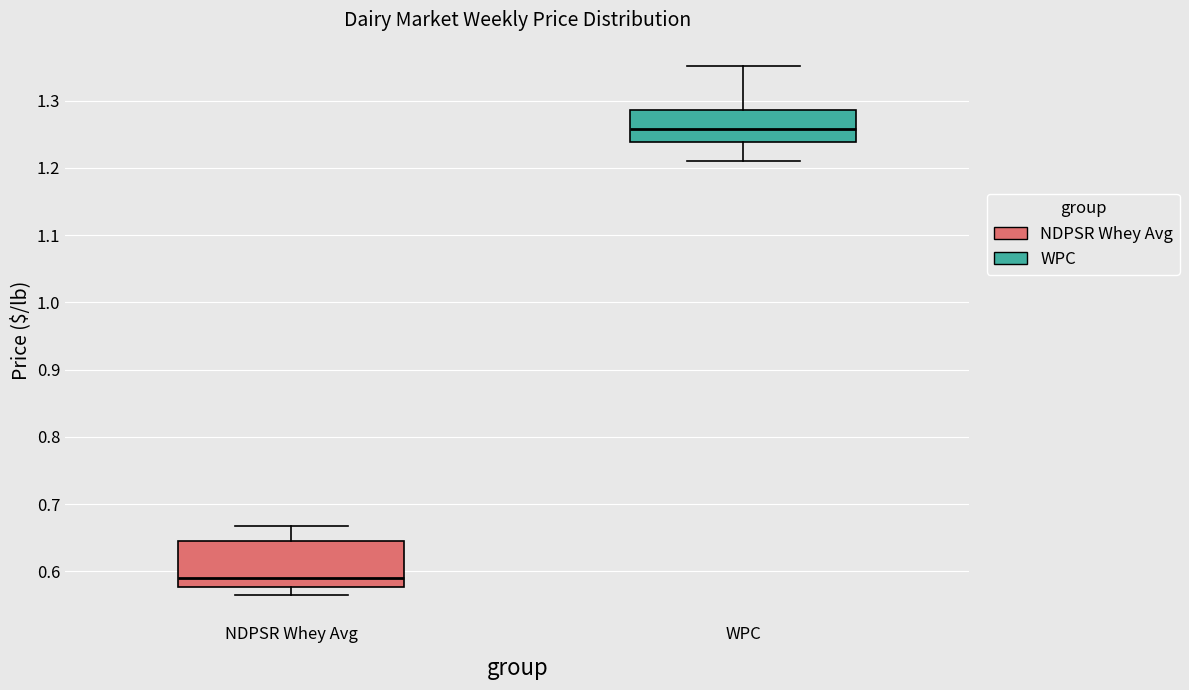

Reading left to right, read every box against the y-axis: the position of its median line, the range the box covers, and the ends of its whiskers. The values are not printed on the chart, so give them approximately, as read against the axis.

NDPSR Whey Avg: median 0.59, box 0.58 to 0.65, whiskers 0.57 to 0.67
WPC: median 1.26, box 1.24 to 1.29, whiskers 1.21 to 1.35